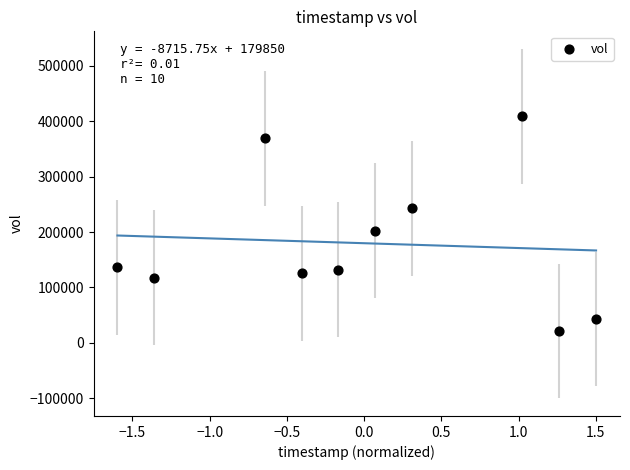

What is the average Y value?

179850